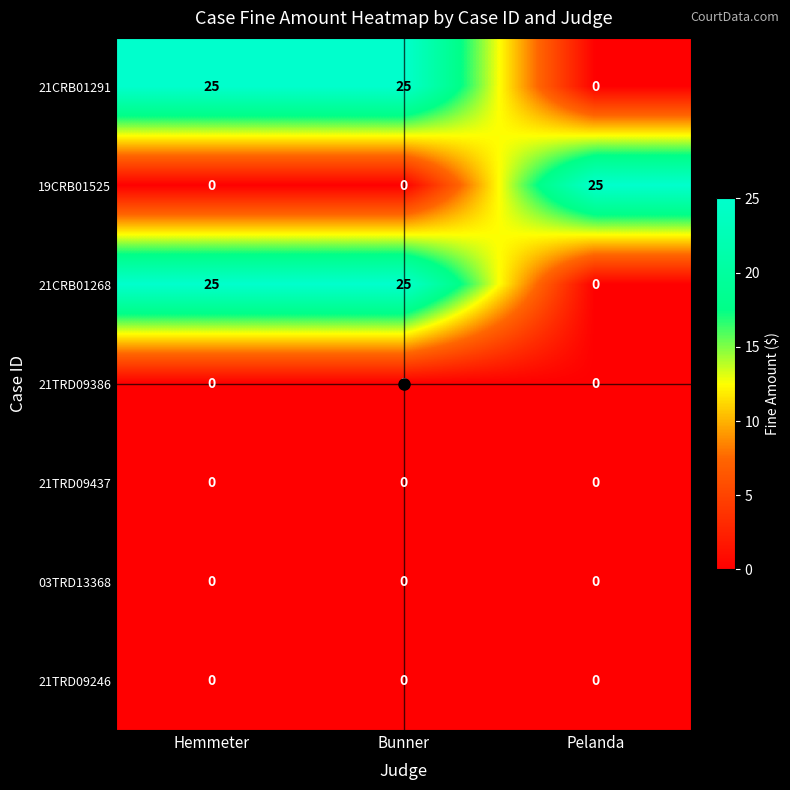

What is the greatest value displayed?

25